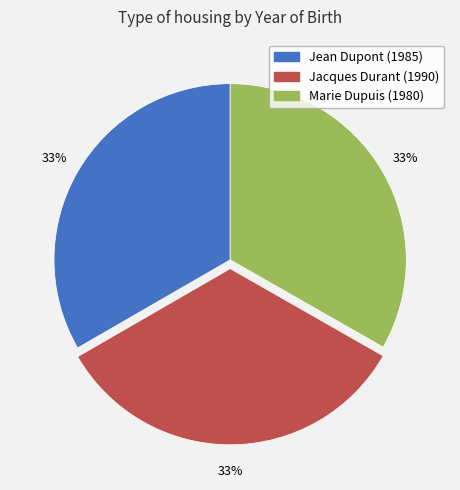

How many slices are in this pie chart?

3